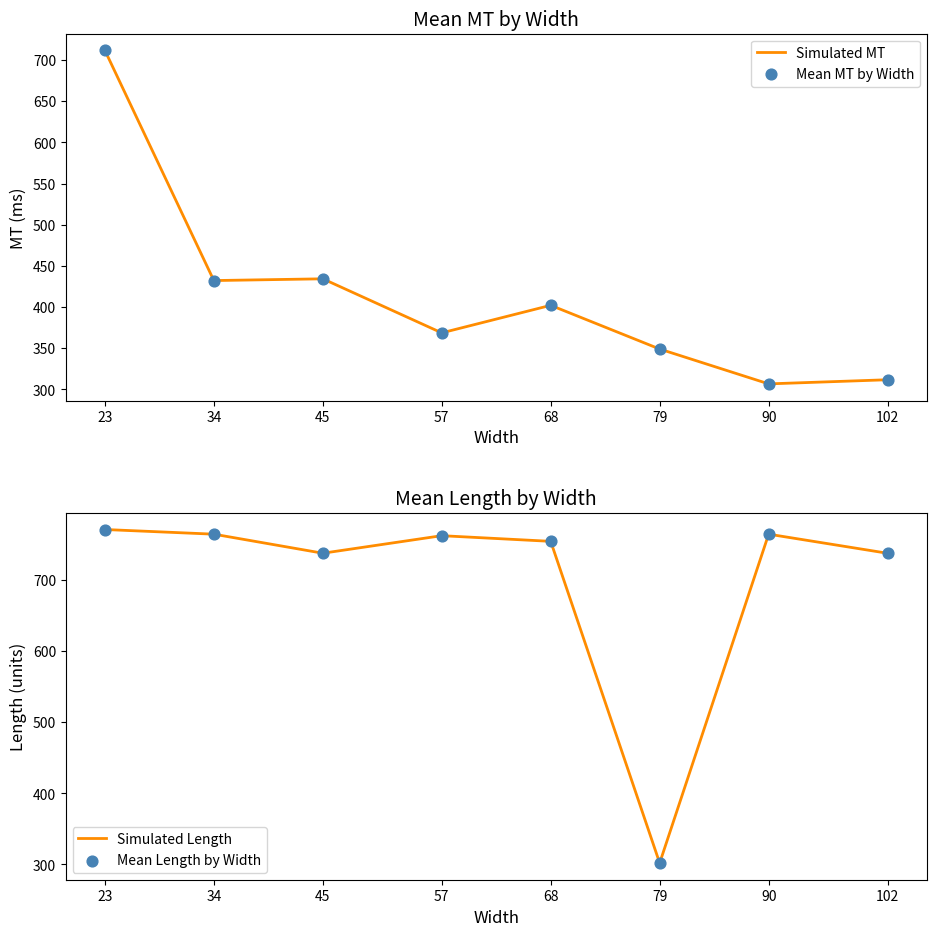

Which series reaches the minimum Y coordinate?

Simulated Length